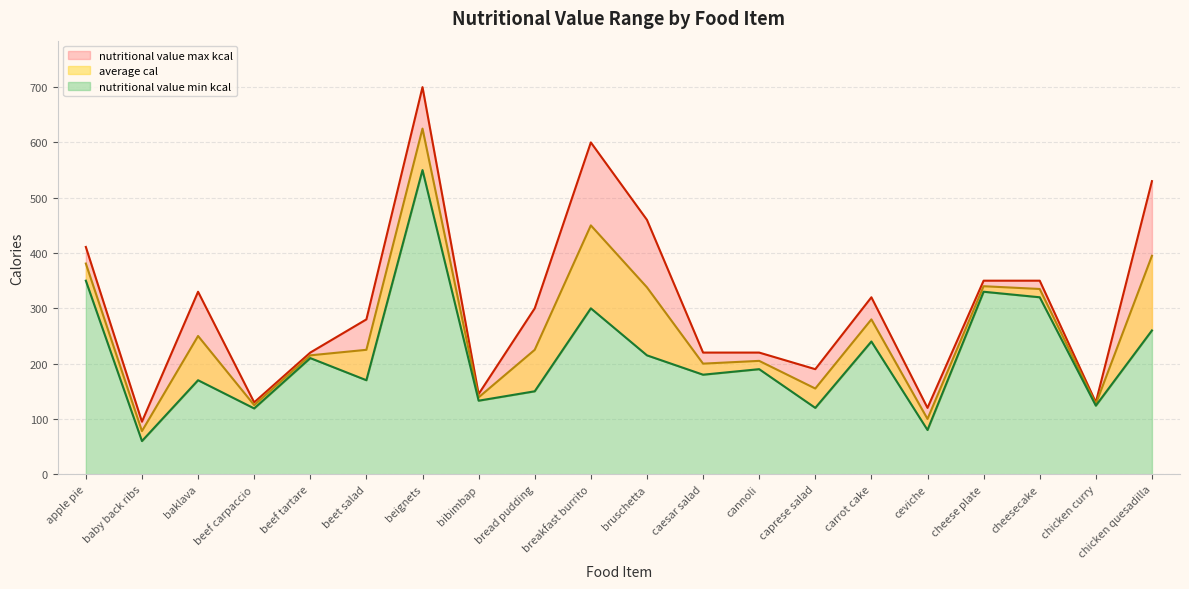

Between cheese plate and cannoli, which is larger?

cheese plate